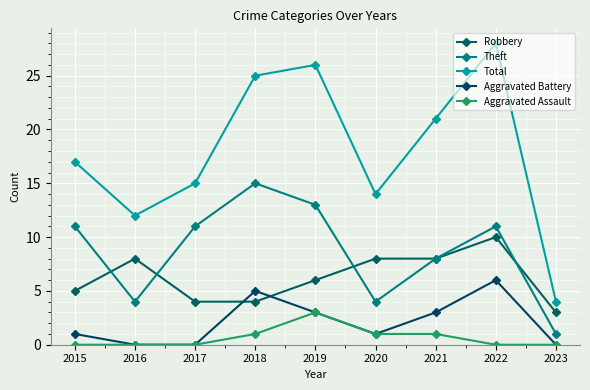

True or false: Total and Aggravated Battery cross at least once.

False